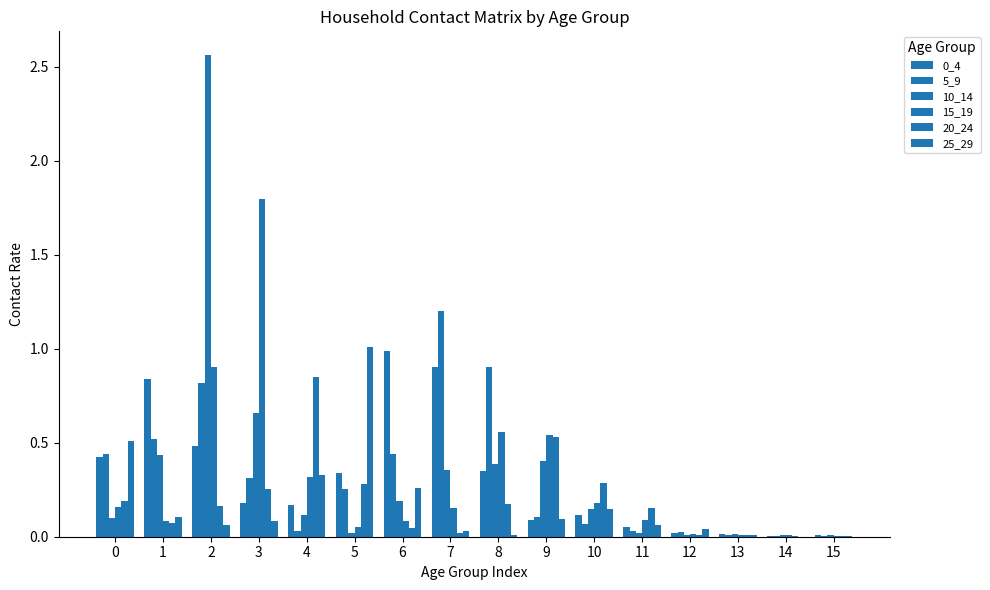

Does the chart contain stacked bars?

No